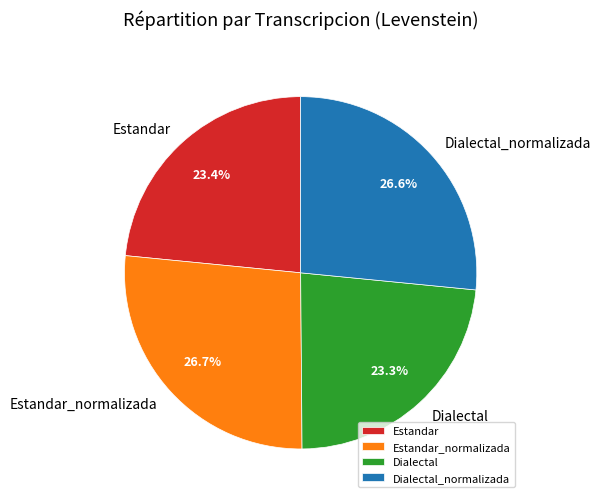

Is the sum of Dialectal and Estandar greater than half?

No